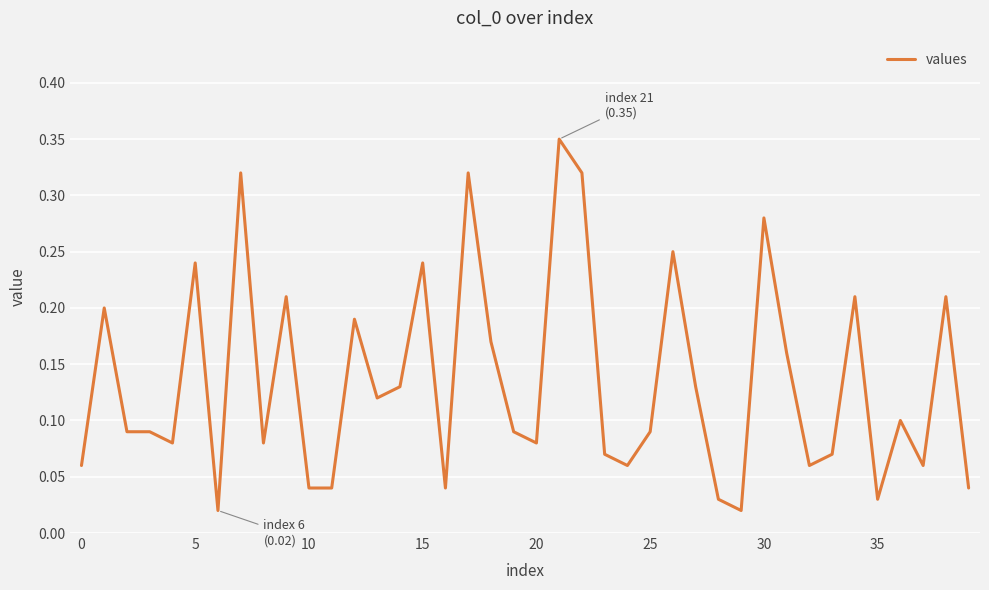

Does the chart display data point markers on the line(s)?

No